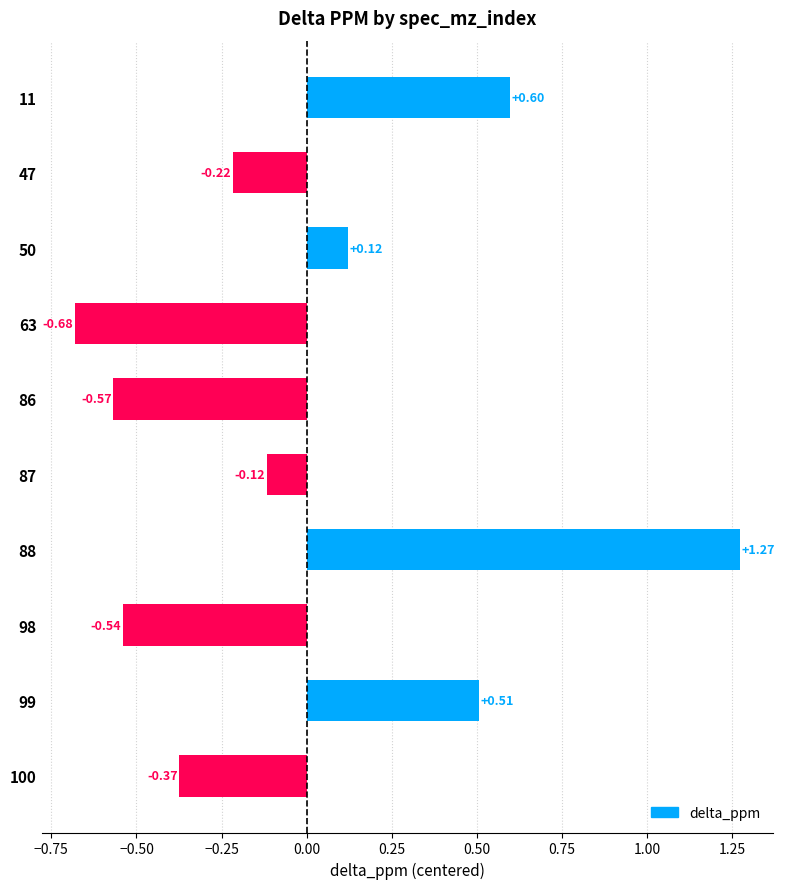

List the labels in order of value, smallest first.

63, 86, 98, 100, 47, 87, 50, 99, 11, 88